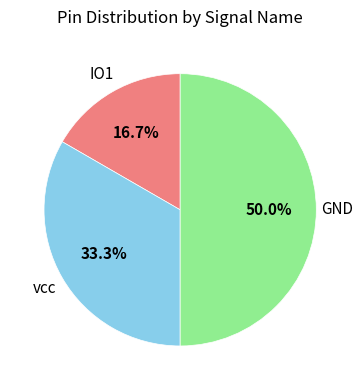

Does IO1 account for over 50% of the chart?

No